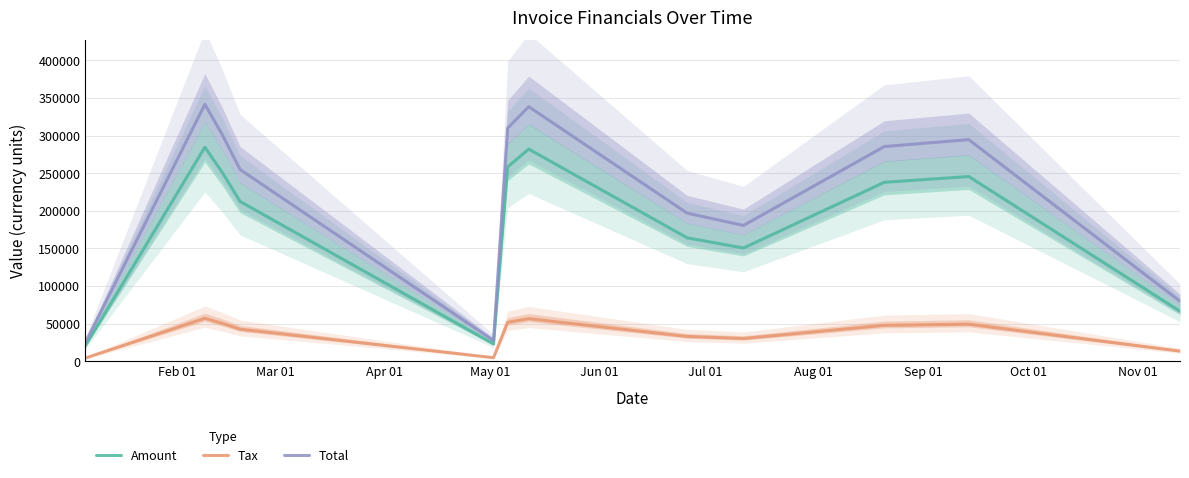

Reading right to left, transcribe all the data shown in this chart.

Amount: 66313.0	245477.0	237803.0	150370.0	163966.0	281976.0	258159.0	22826.0	212335.0	250550.0	284530.0	20122.0
Tax: 13262.6	49095.4	47560.6	30074.0	32793.2	56395.2	51631.8	4565.2	42467.0	50110.0	56906.0	4024.4
Total: 79575.6	294572.0	285364.0	180444.0	196759.0	338371.0	309791.0	27391.2	254802.0	300660.0	341436.0	24146.4